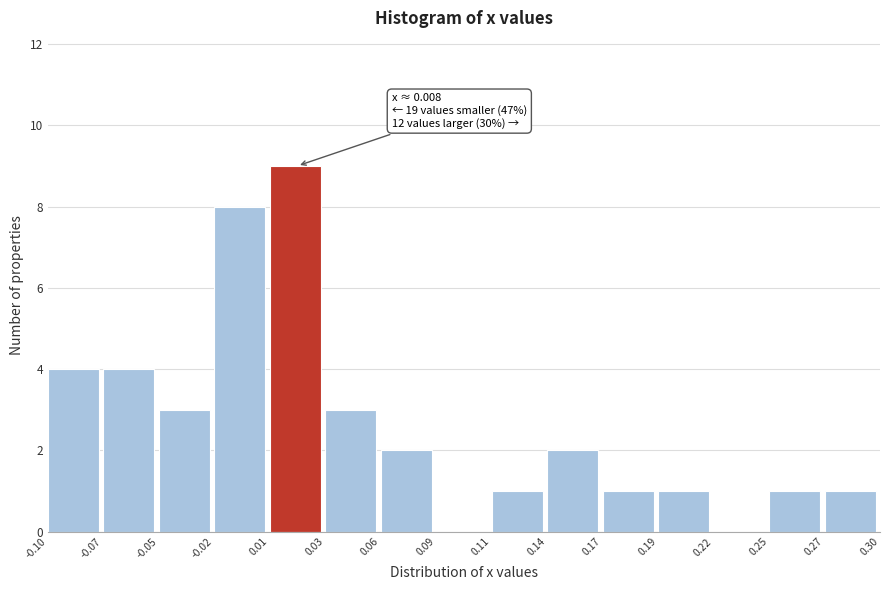

Reading left to right, extract all data points from this chart.

-0.10=4	-0.07=4	-0.05=3	-0.02=8	0.01=9	0.03=3	0.06=2	0.09=0	0.11=1	0.14=2	0.17=1	0.19=1	0.22=0	0.25=1	0.27=1